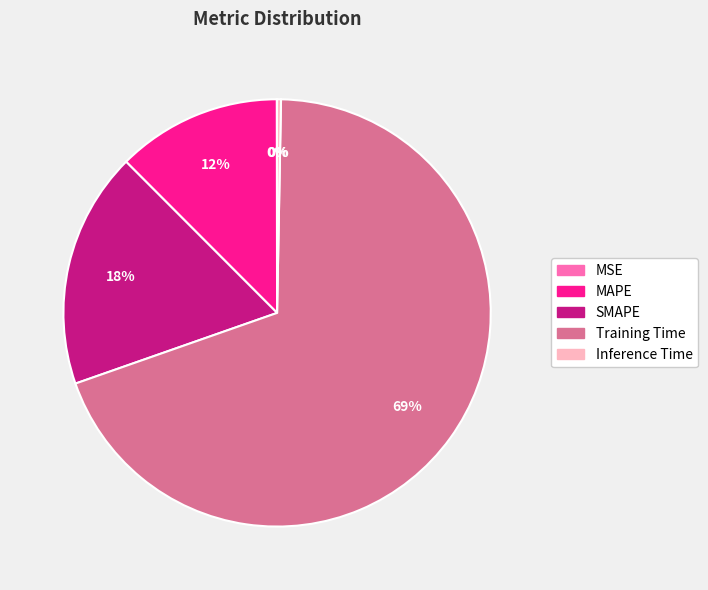

Which has a higher value, Inference Time or SMAPE?

SMAPE